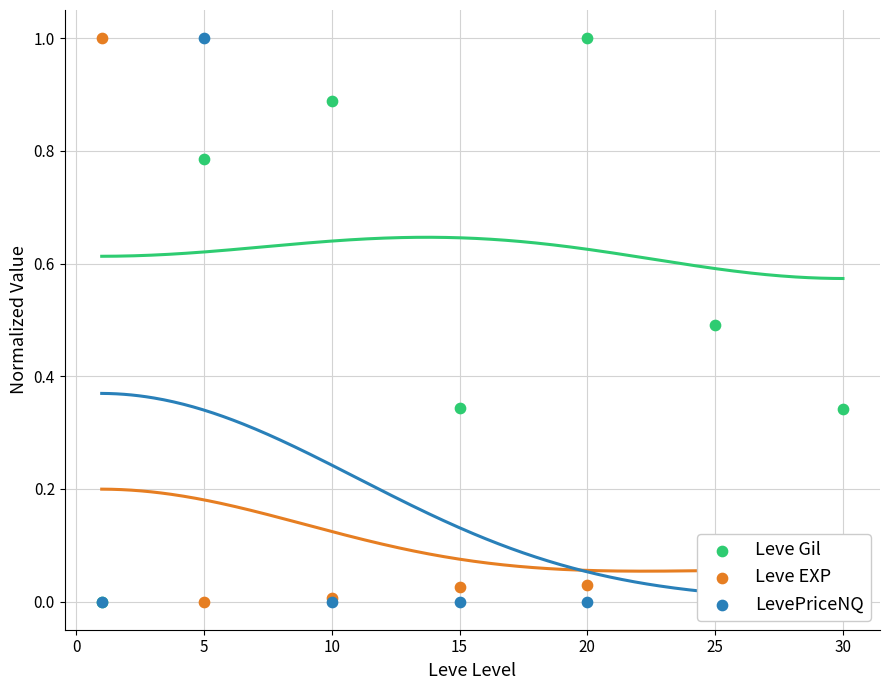

At how many categories does at least one series exceed 0?

7